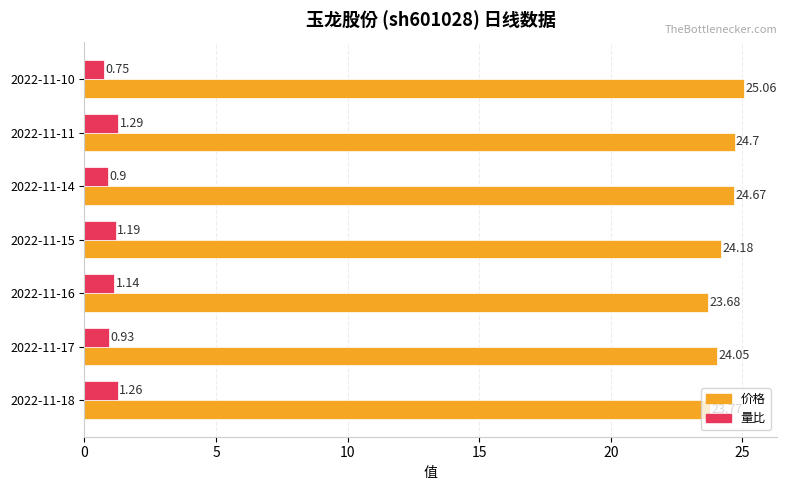

Is the value of 量比 at 2022-11-17 greater than the value of 价格 at 2022-11-15?

No